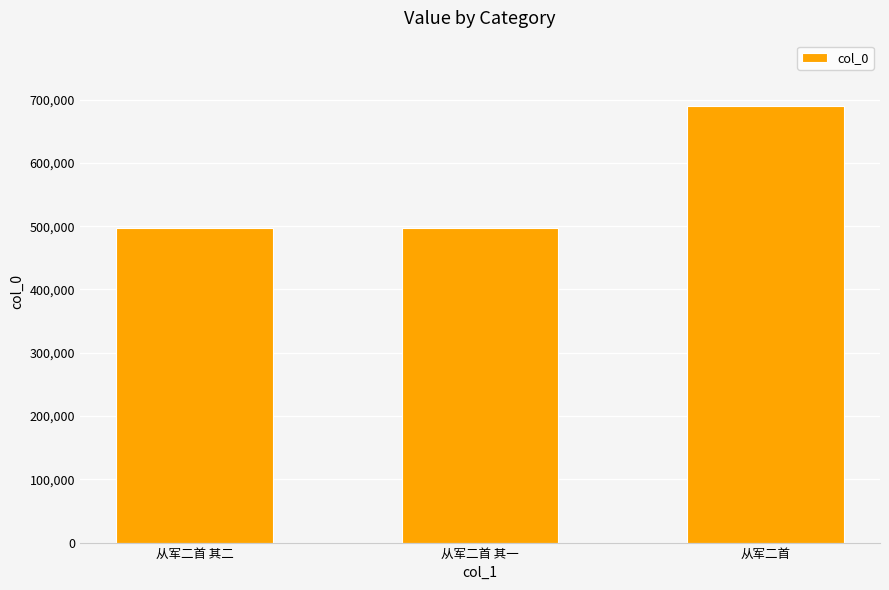

Where is the data nearest to the value 593425?

从军二首 其二